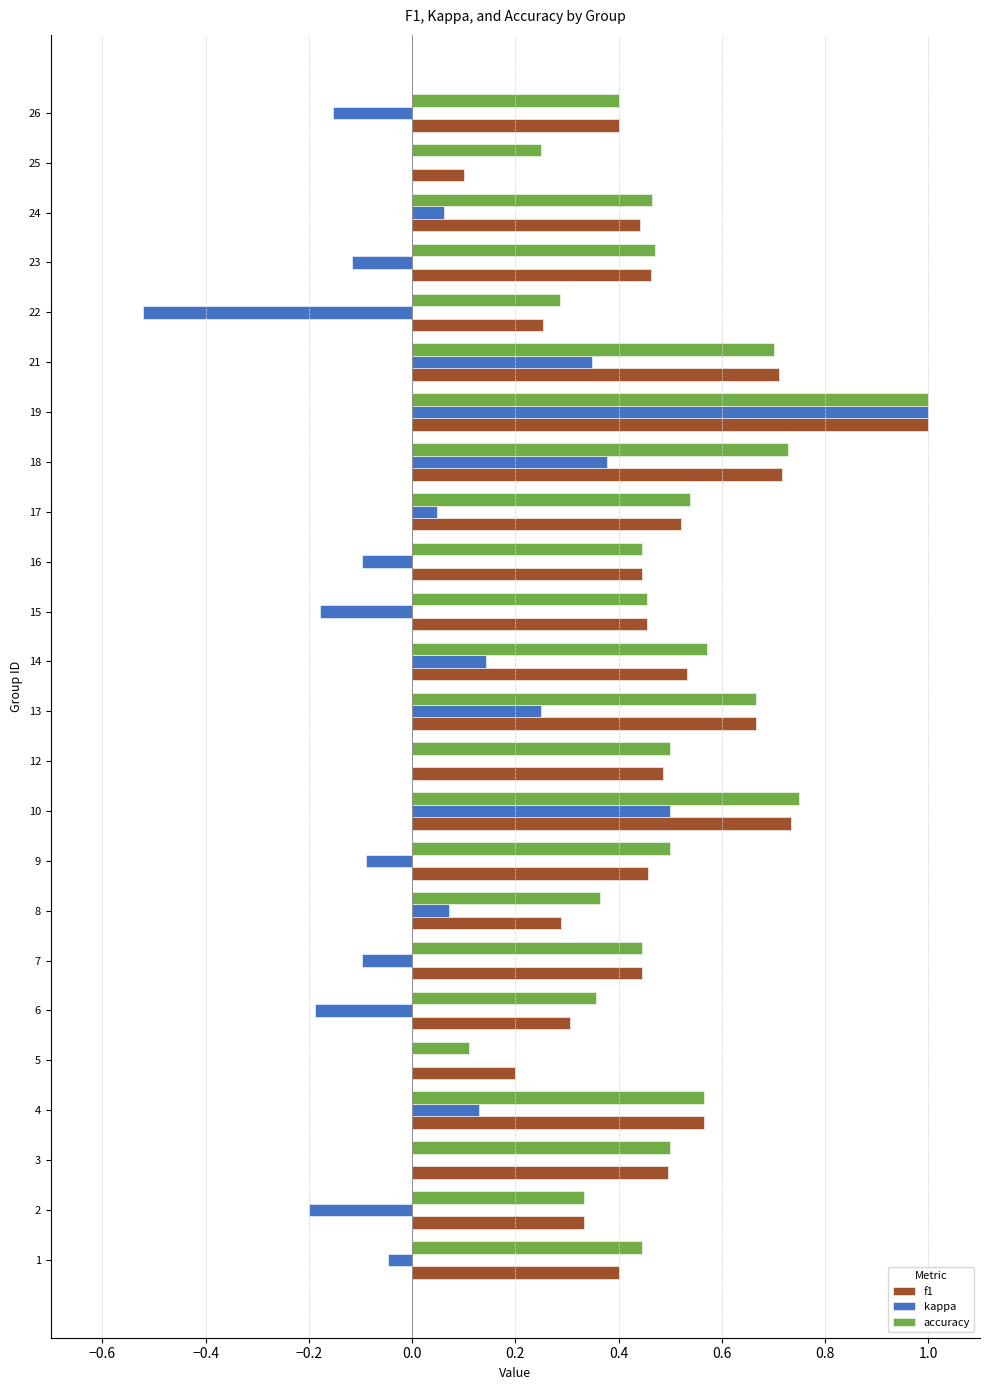

What is the sum of all f1 values?

11.4